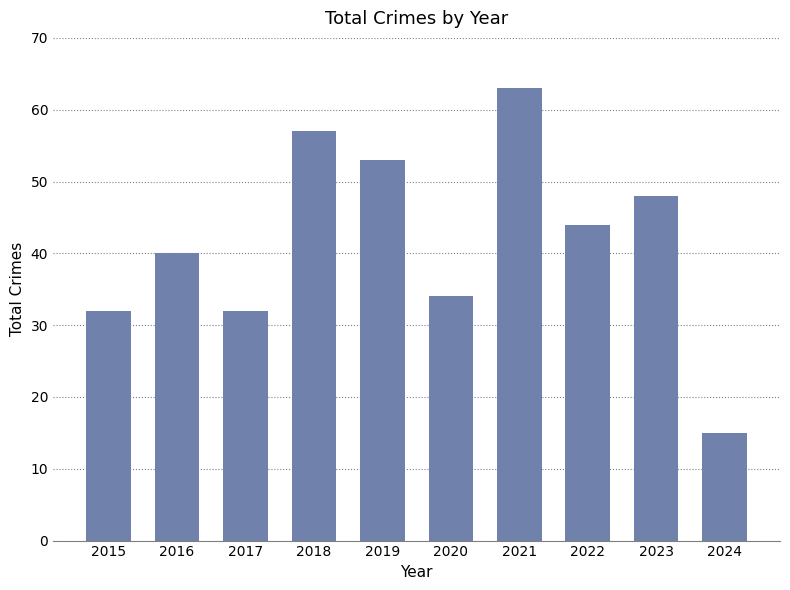

Does the chart contain any negative values?

No